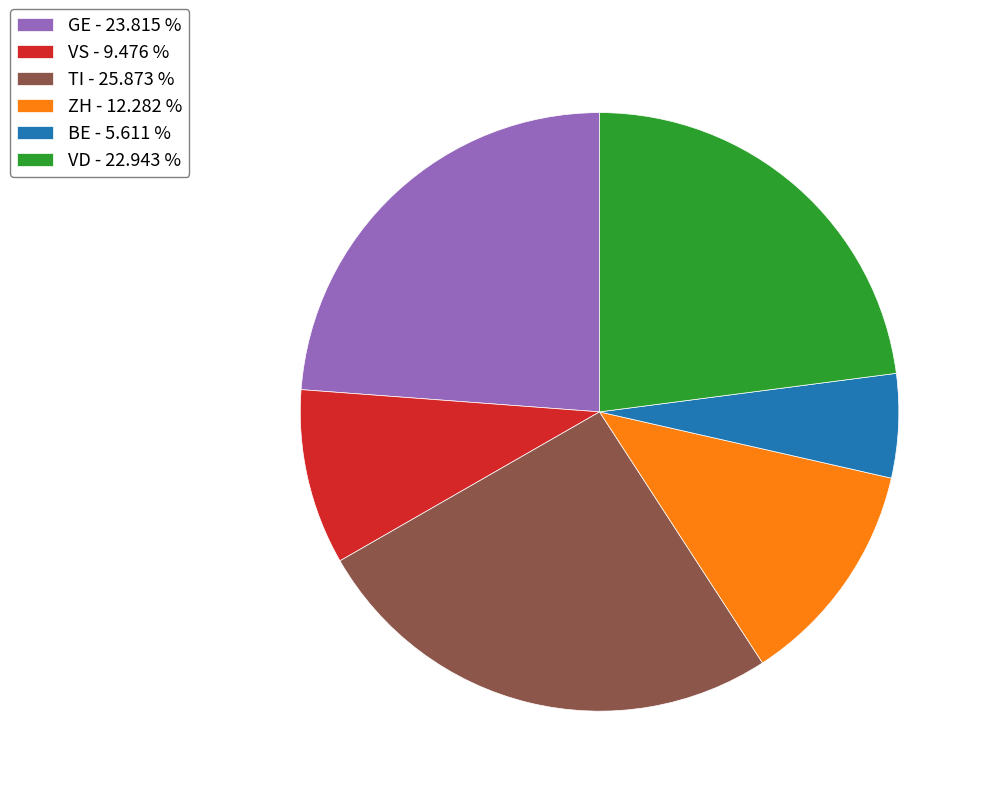

Is the sum of VD - 22.943 % and VS - 9.476 % greater than half?

No